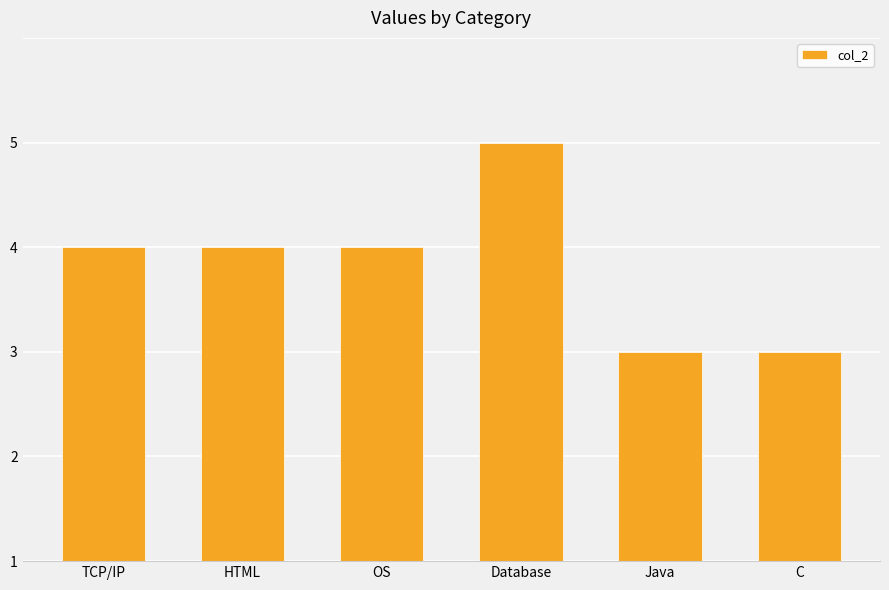

Does the chart contain any negative values?

No